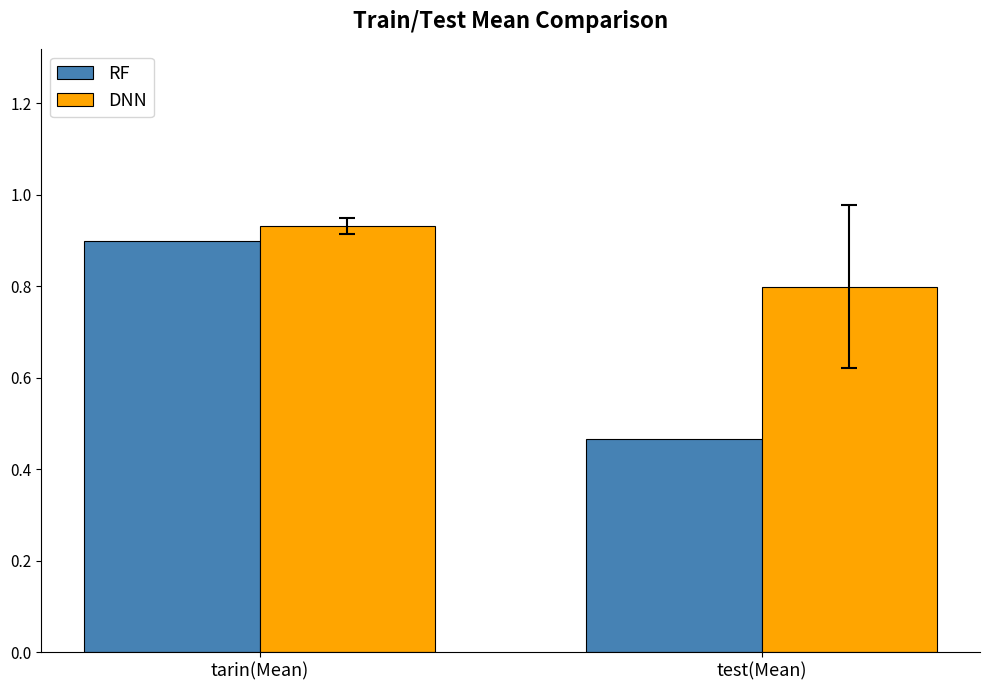

What is the average value of the RF series?

0.7